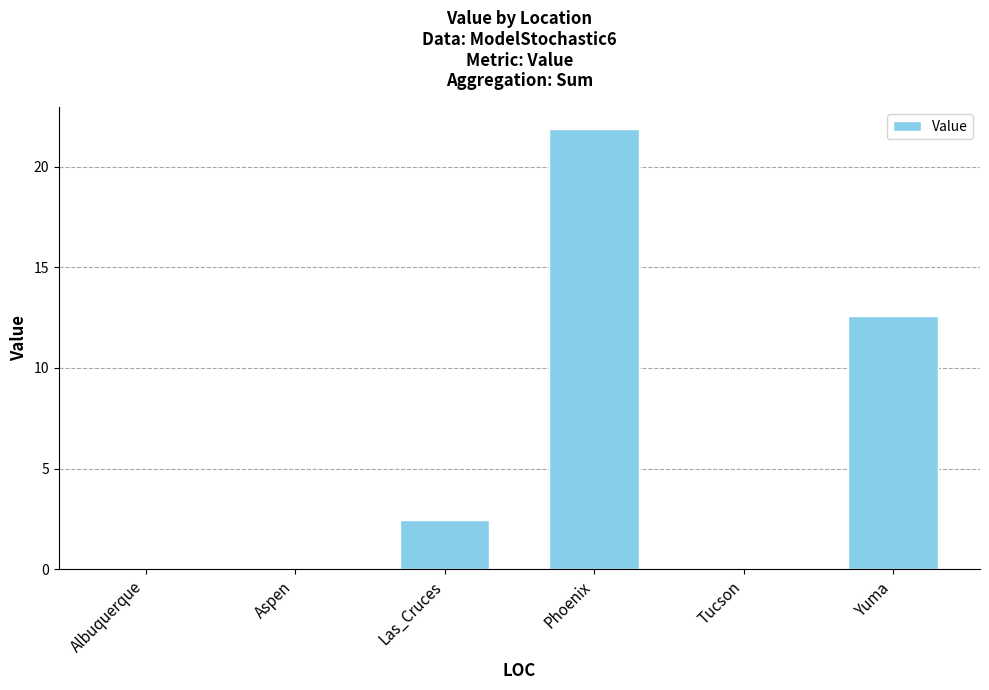

Reading left to right, extract all data points from this chart.

0.0	0.0	2.4	21.9	0.0	12.6